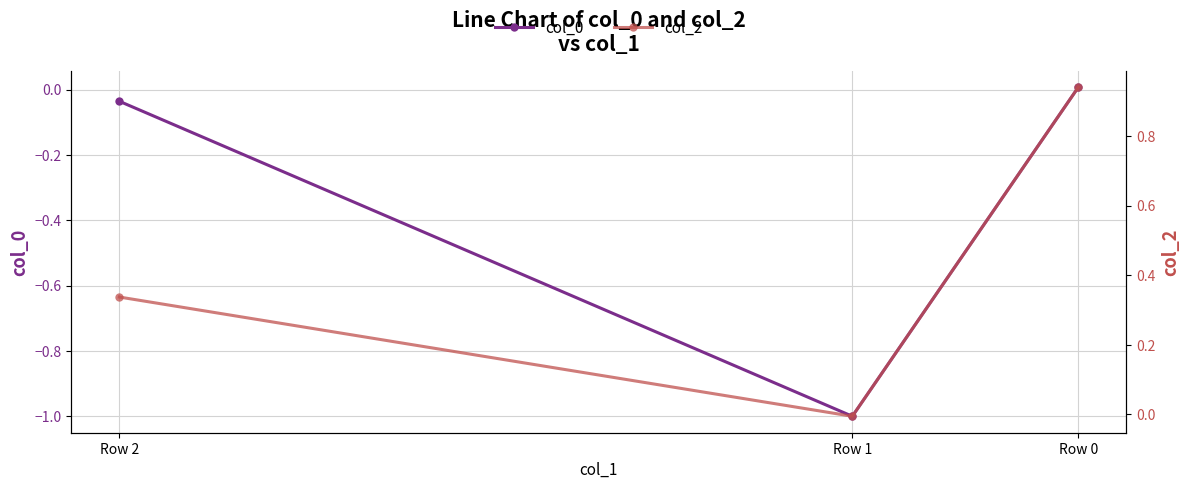

Rank the series at Row 1 from lowest to highest value.

col_0, col_2